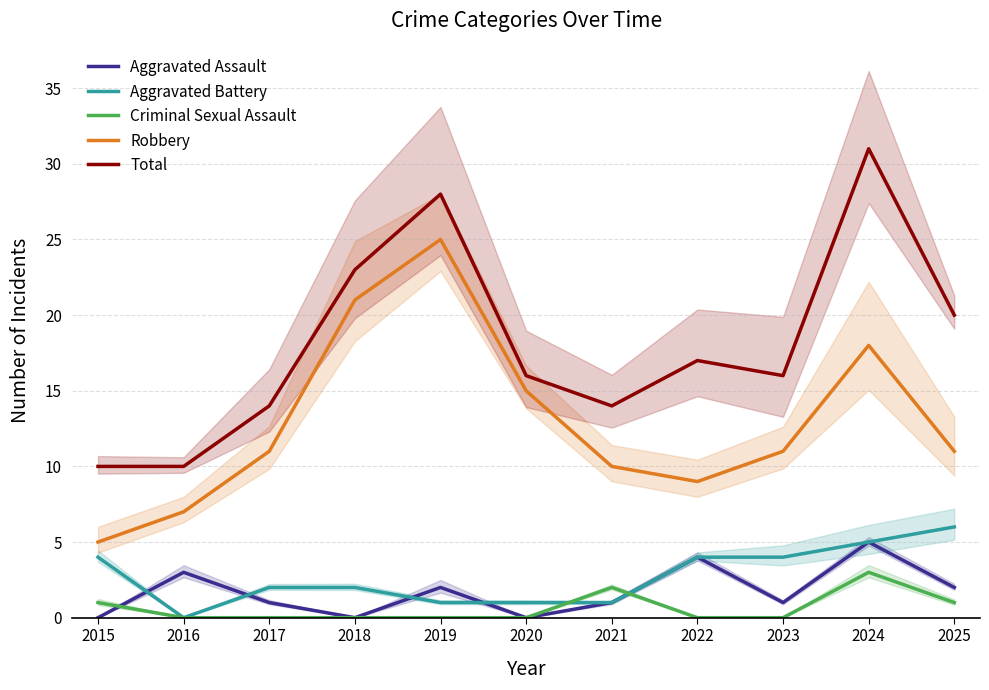

What is the value of the Aggravated Battery point at the 11th from the left?

6